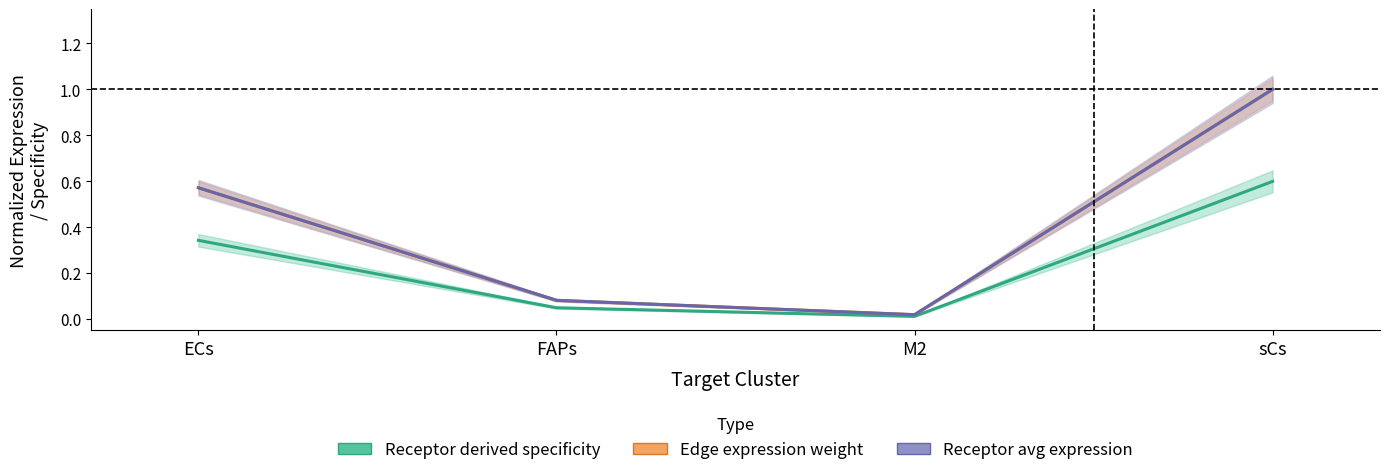

Is it true that Receptor derived specificity equals 0.0 at FAPs?

False